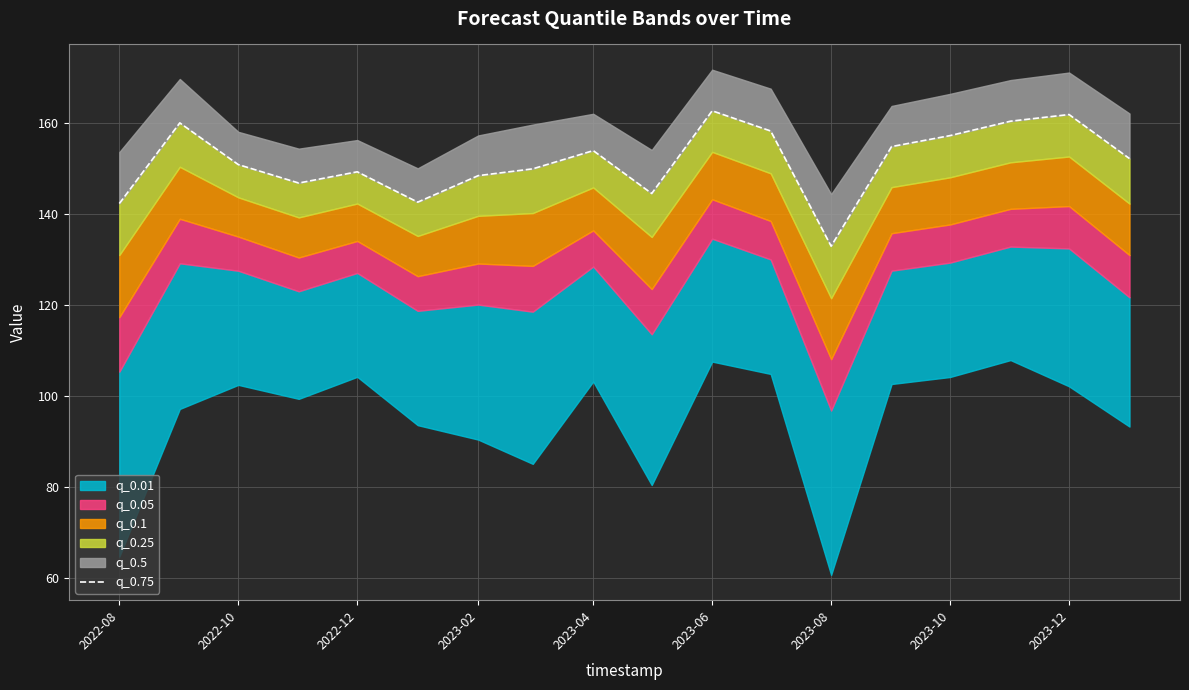

True or false: the data has more than 0 interior local peaks.

True